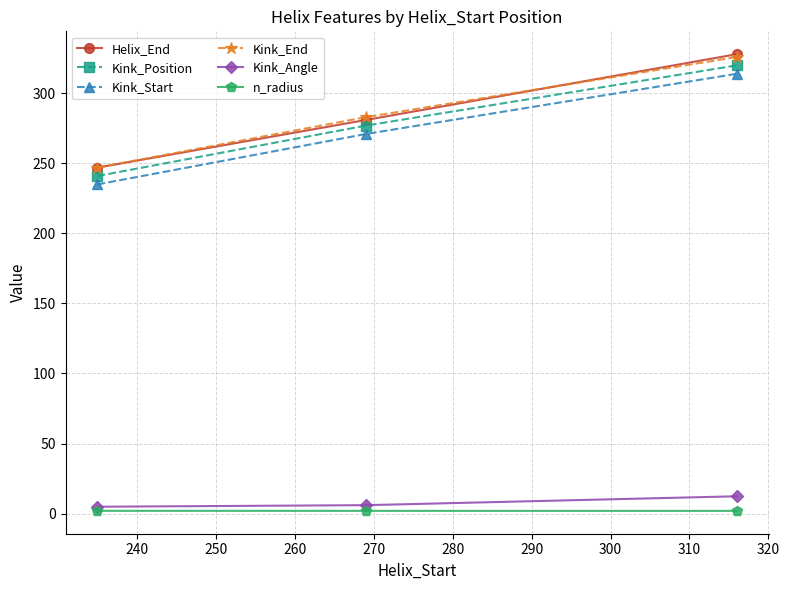

What is the value of the Kink_Position point at the 3rd from the left?

320.0